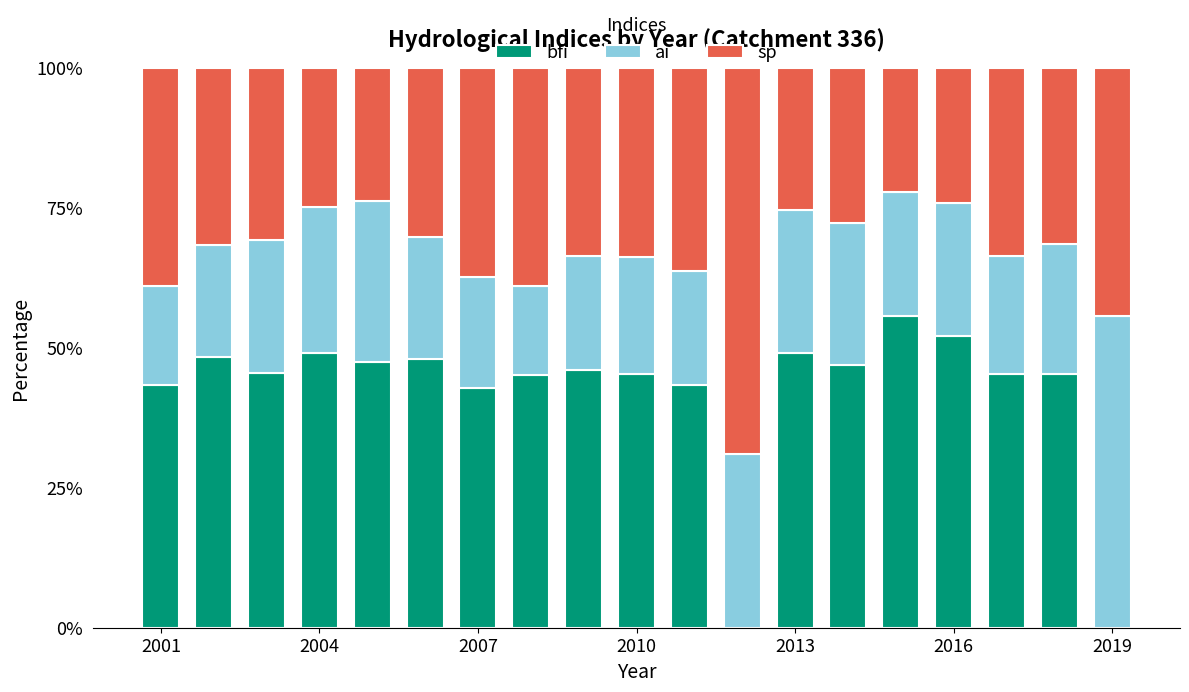

What is the highest value of the bfi series?

55.6